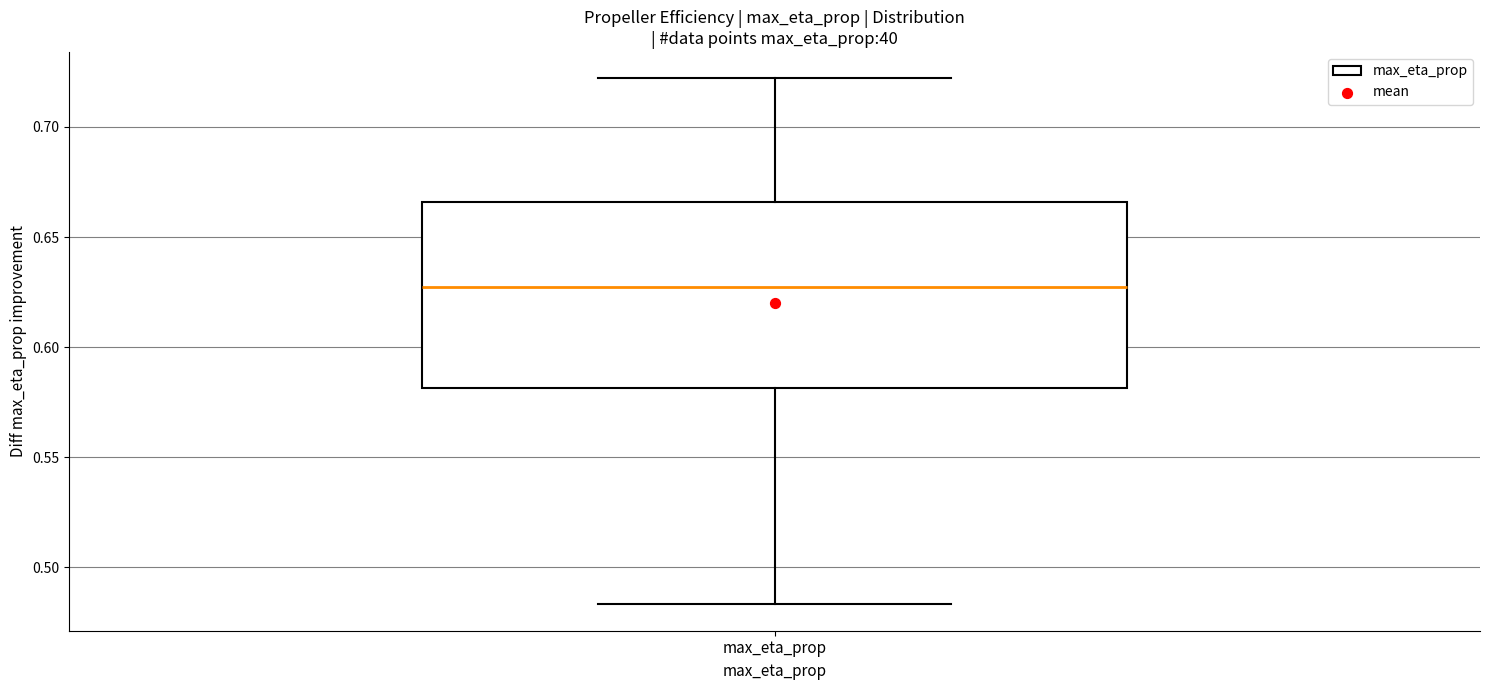

Transcribe this box plot: give where the median line is, the range the box spans, and where the two whiskers end, as read against the y-axis. The values are not printed on the chart, so give them approximately, as read against the axis.

median 0.625, box 0.580 to 0.665, whiskers 0.485 to 0.720